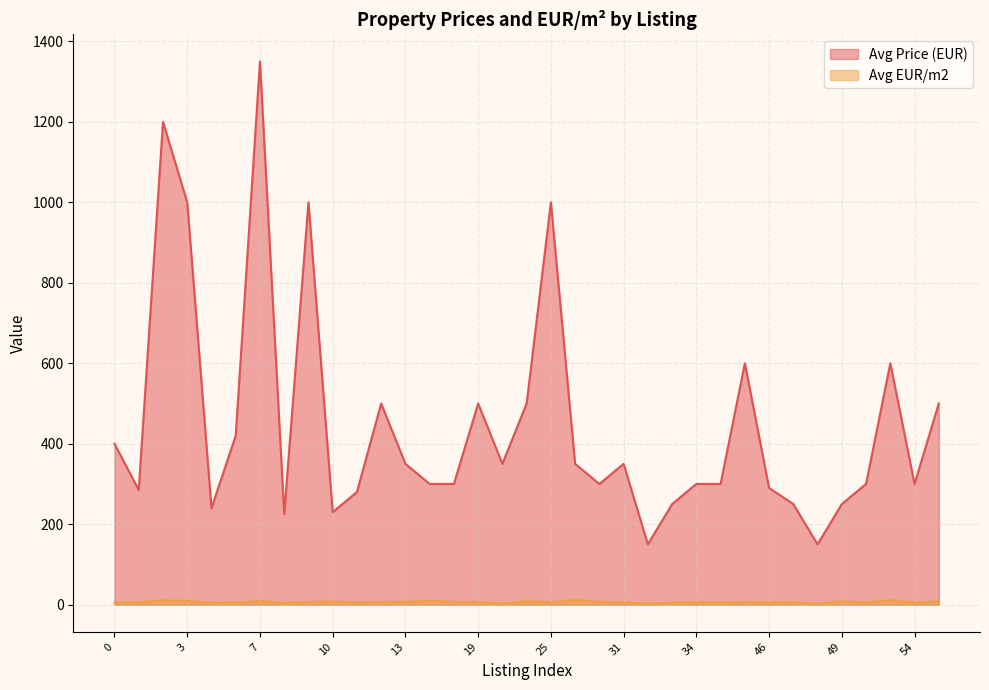

Between 54 and 20, which is larger?

20